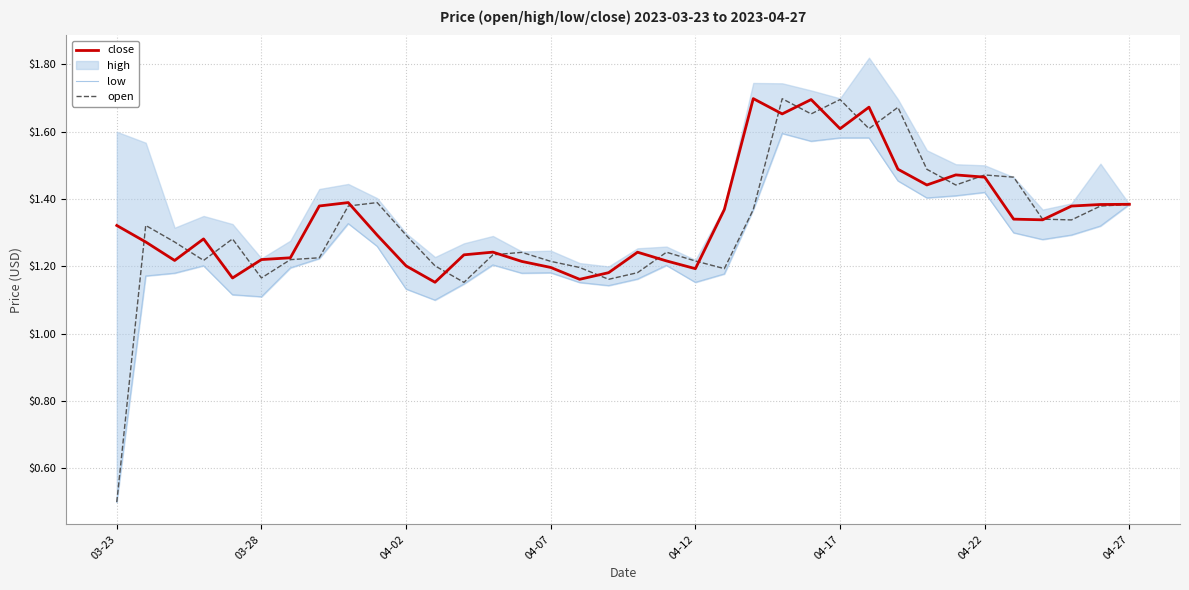

At which label does open reach its minimum?

03-23